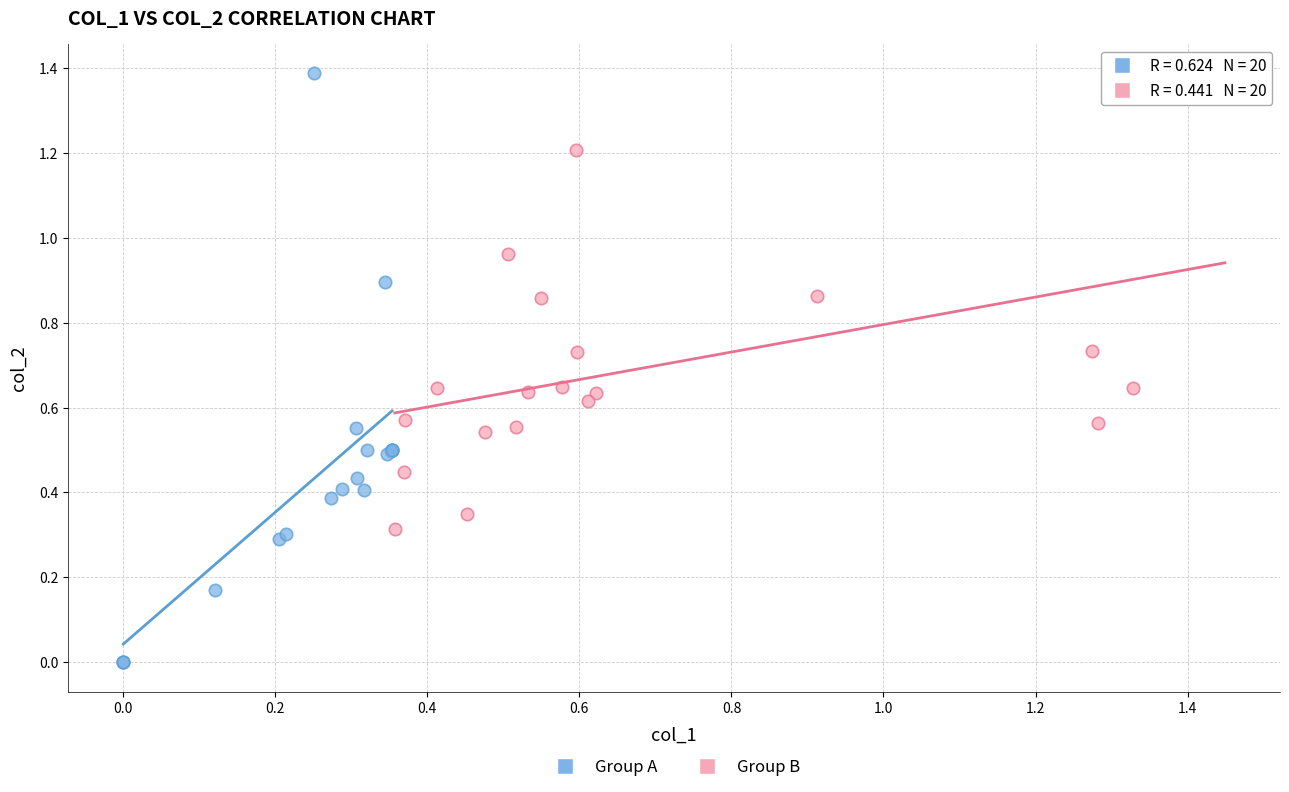

Which series has the widest spread of Y values?

Group A